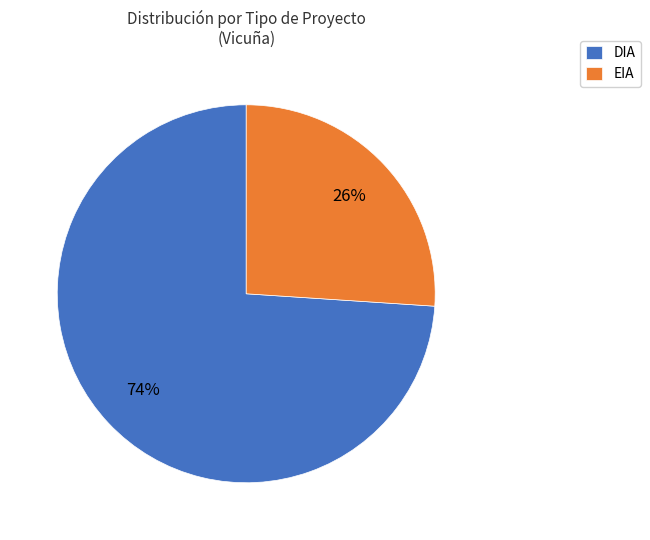

Approximately how many times larger is the value at DIA compared to EIA?

2.8